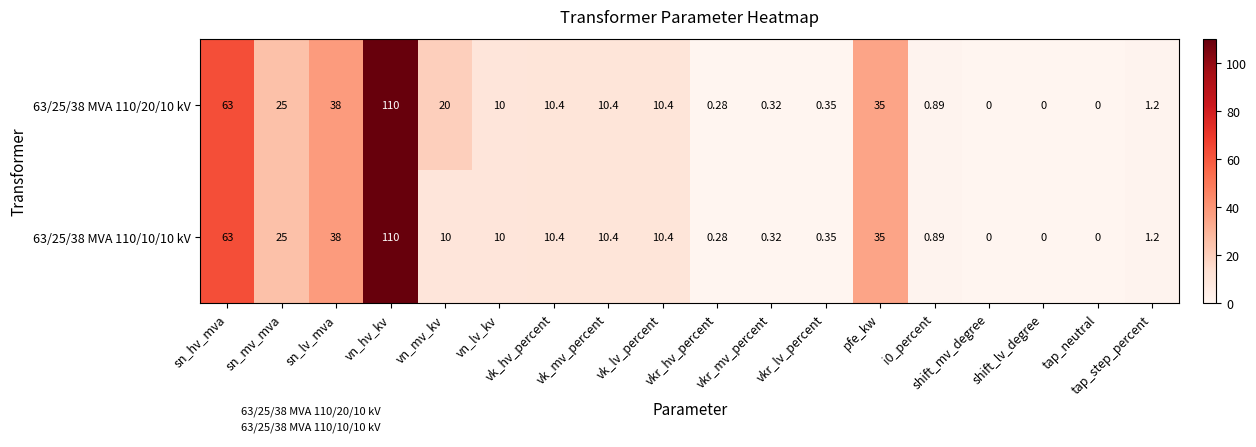

Which series has the largest total across all categories?

63/25/38 MVA 110/20/10 kV